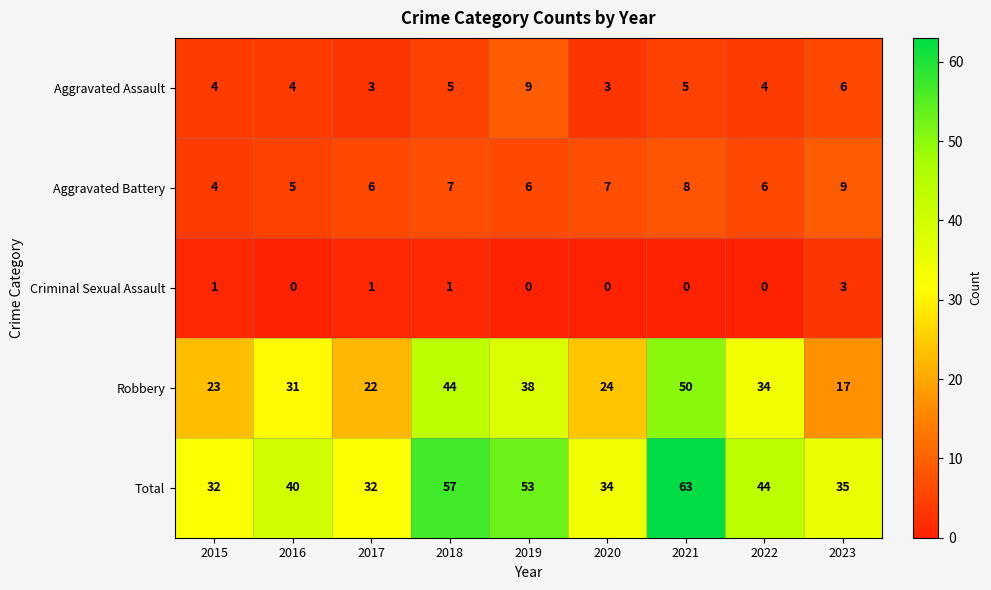

How many series are shown in this chart?

5